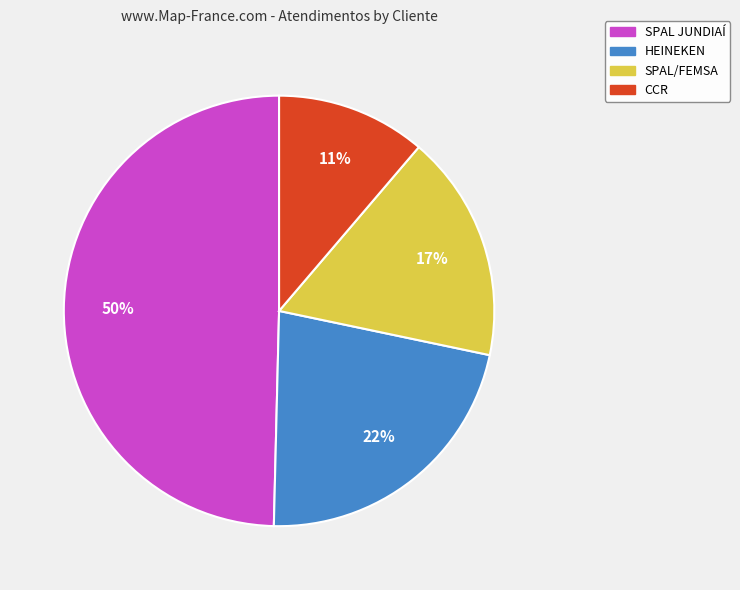

To the nearest percent, what is the difference between the SPAL JUNDIAÍ and SPAL/FEMSA slice percentages?

33%